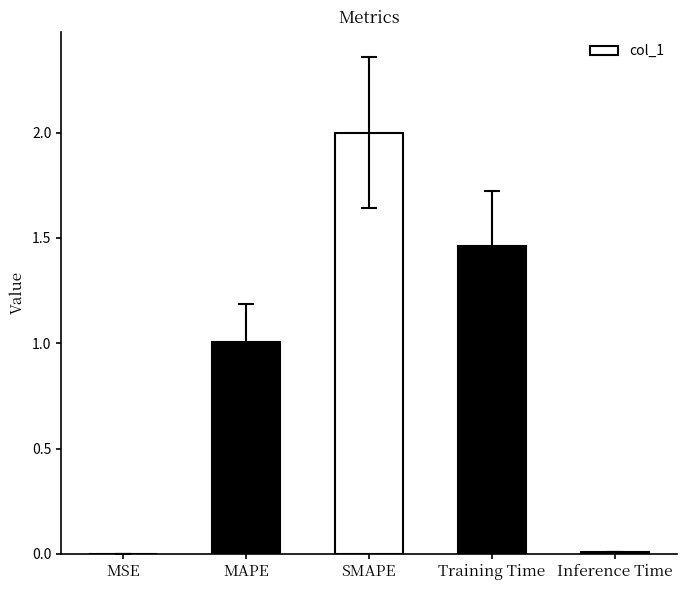

What is the sum of all values?

4.5